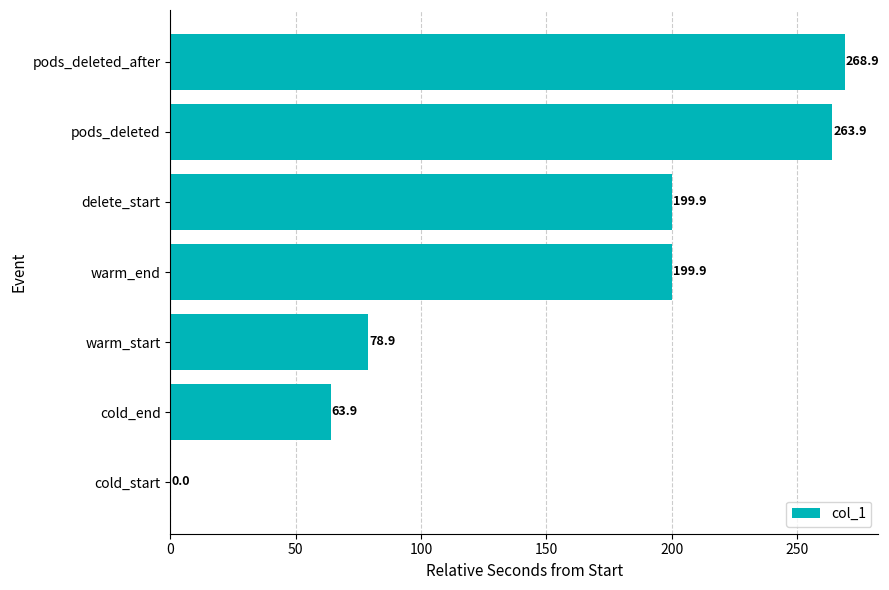

What is the maximum value shown in the chart?

268.9